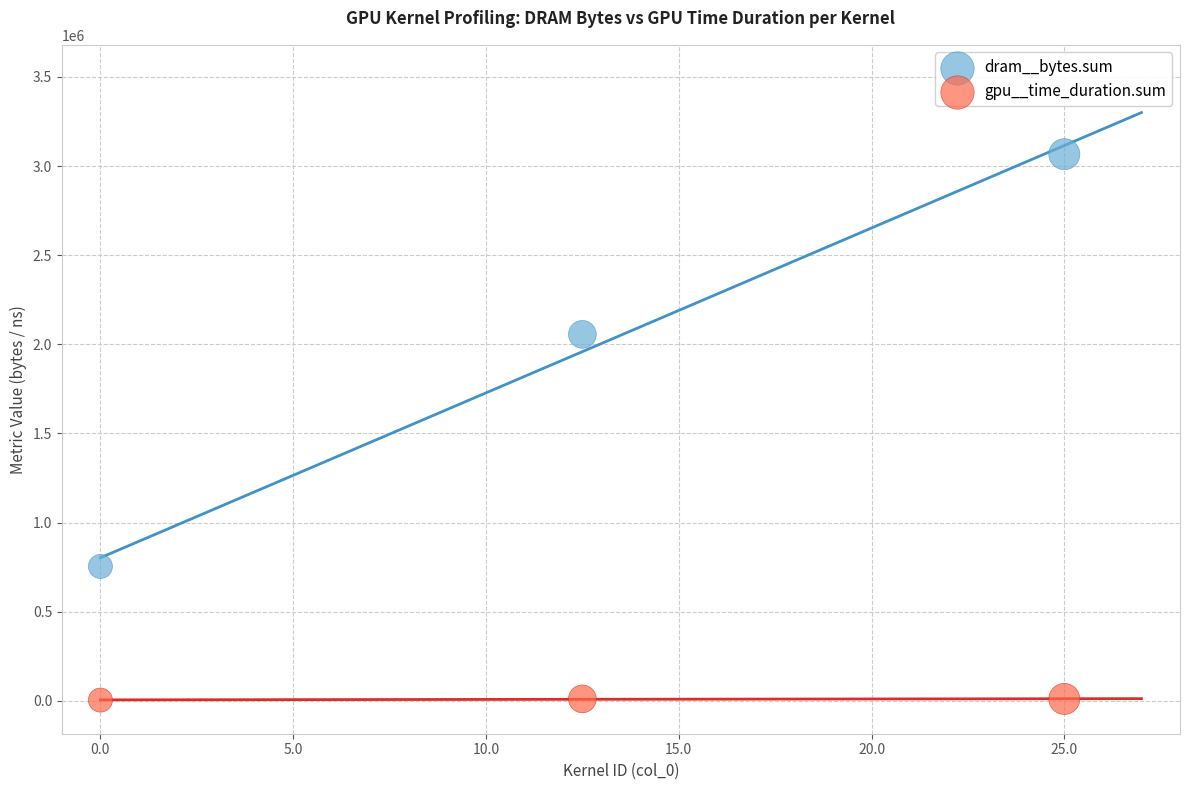

In the dram__bytes.sum series, what Y value is closest to 1910528?

2056064